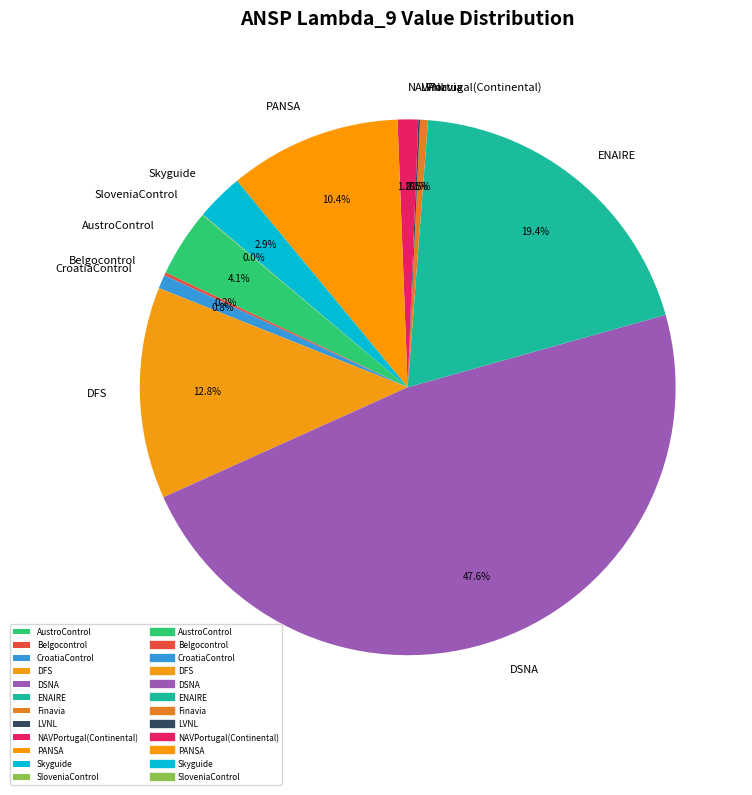

Does DSNA represent more than half of the total?

No